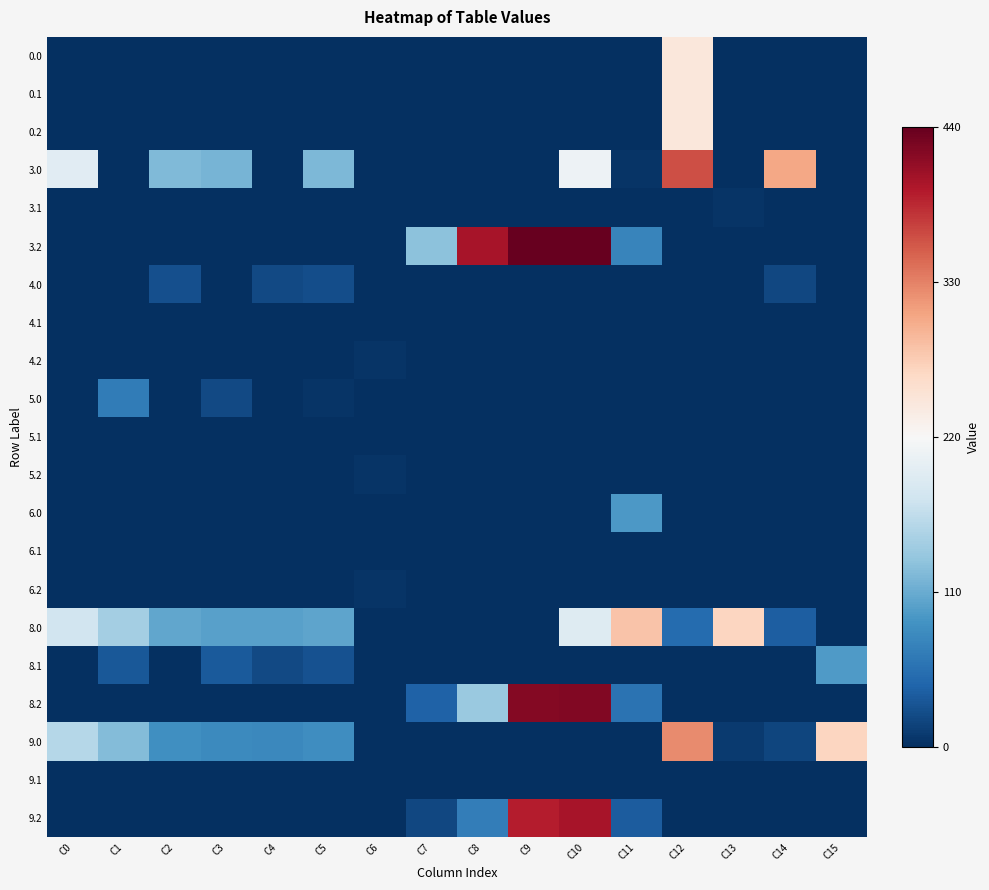

At which category does the chart reach its peak across all series?

C10